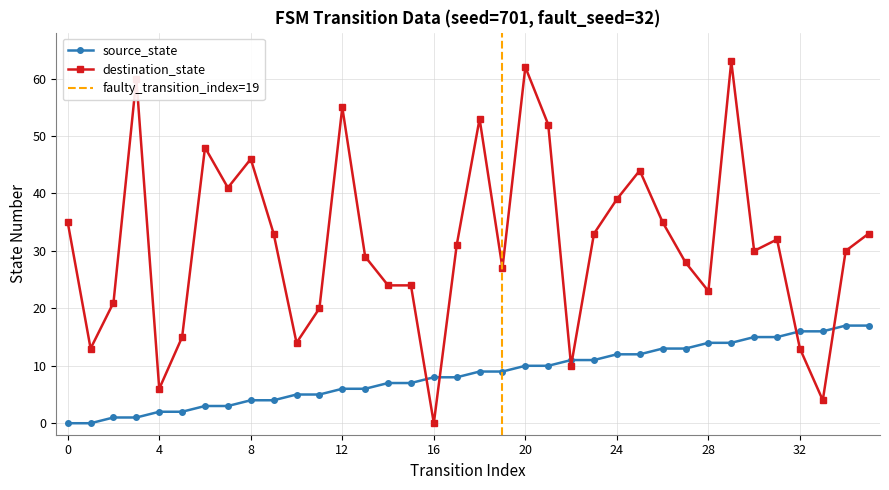

How many distinct data groups are displayed?

2